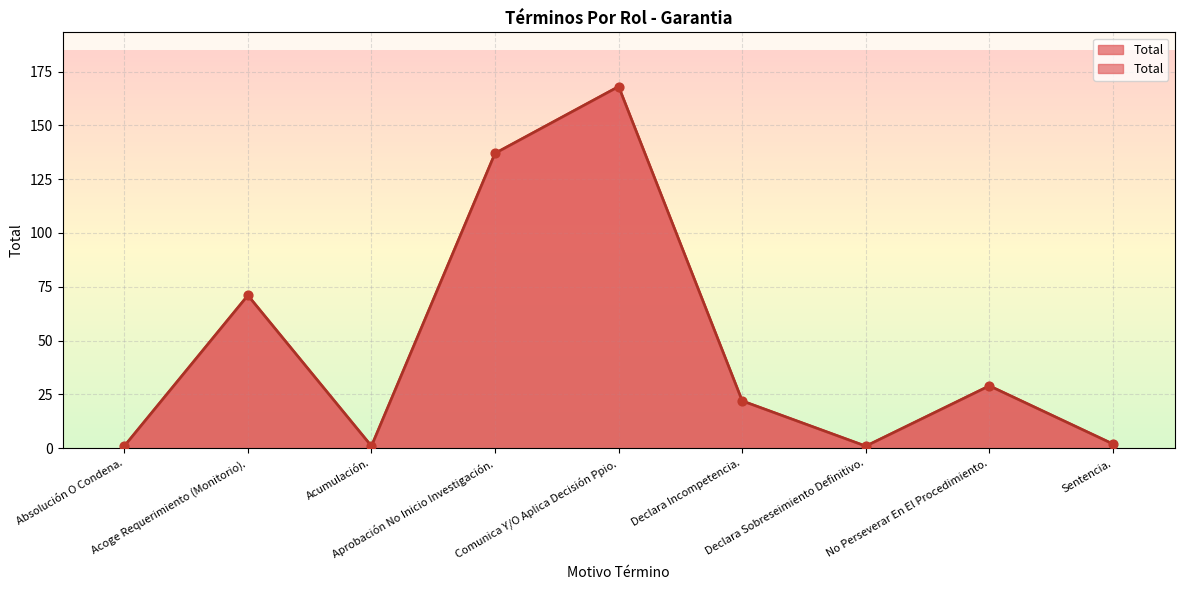

What is the change in value from Absolución O Condena. to Declara Incompetencia.?

+21